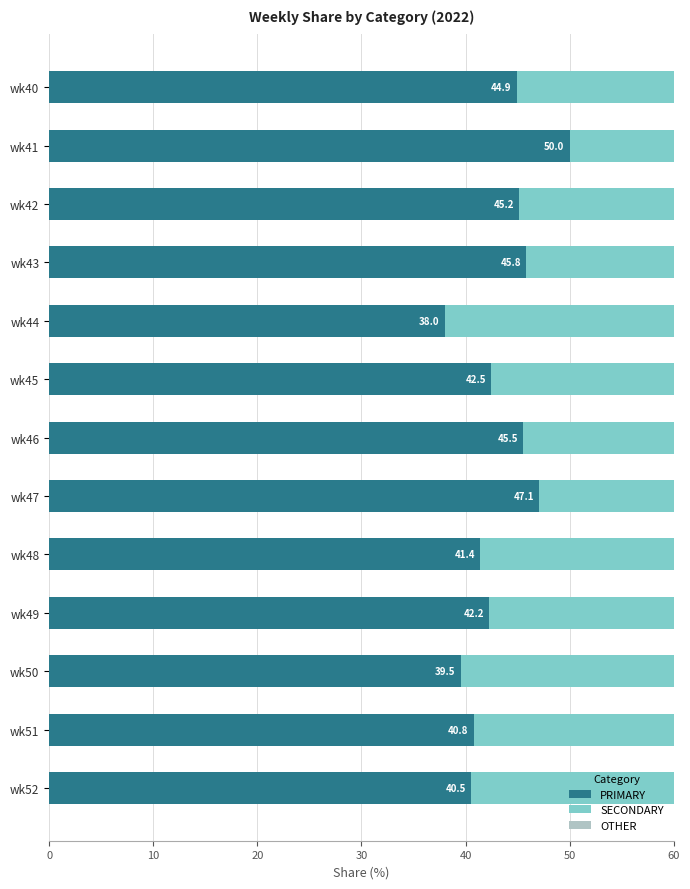

What is the lowest value of the PRIMARY series?

38.0